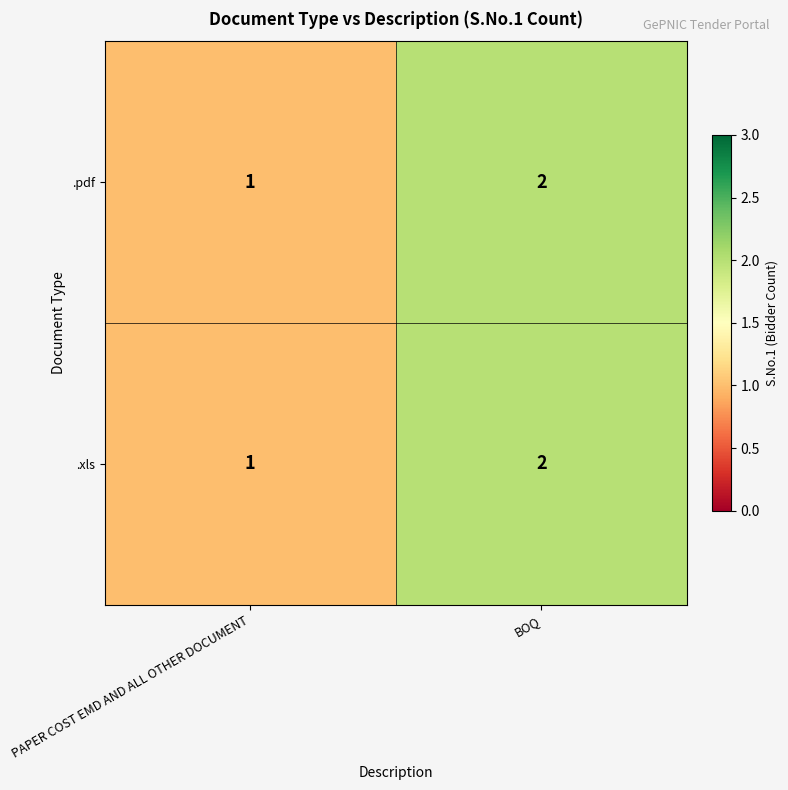

At which category does the chart reach its peak across all series?

BOQ